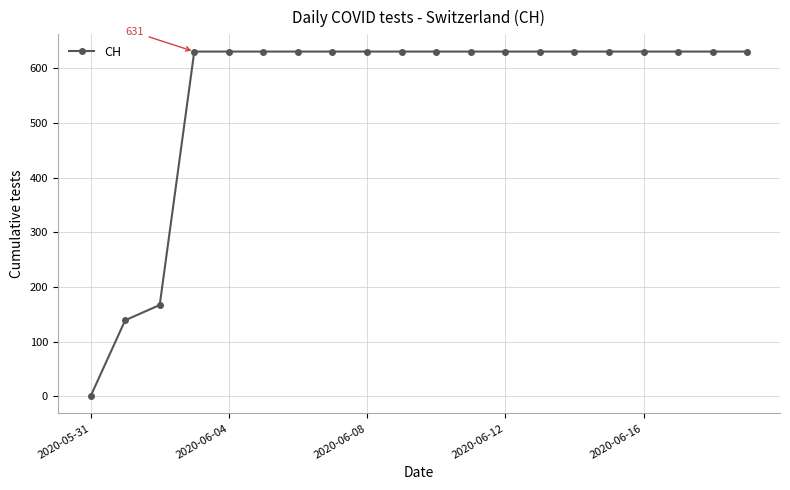

What is the greatest value displayed?

631